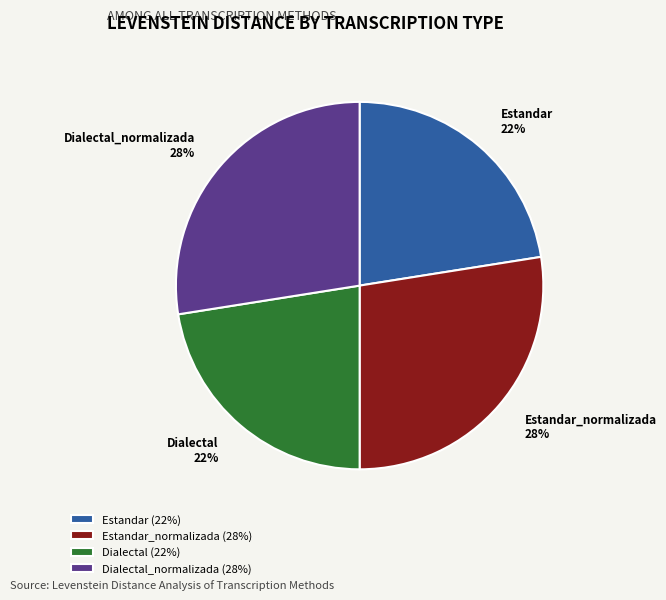

Between Dialectal and Estandar_normalizada, which is larger?

Estandar_normalizada